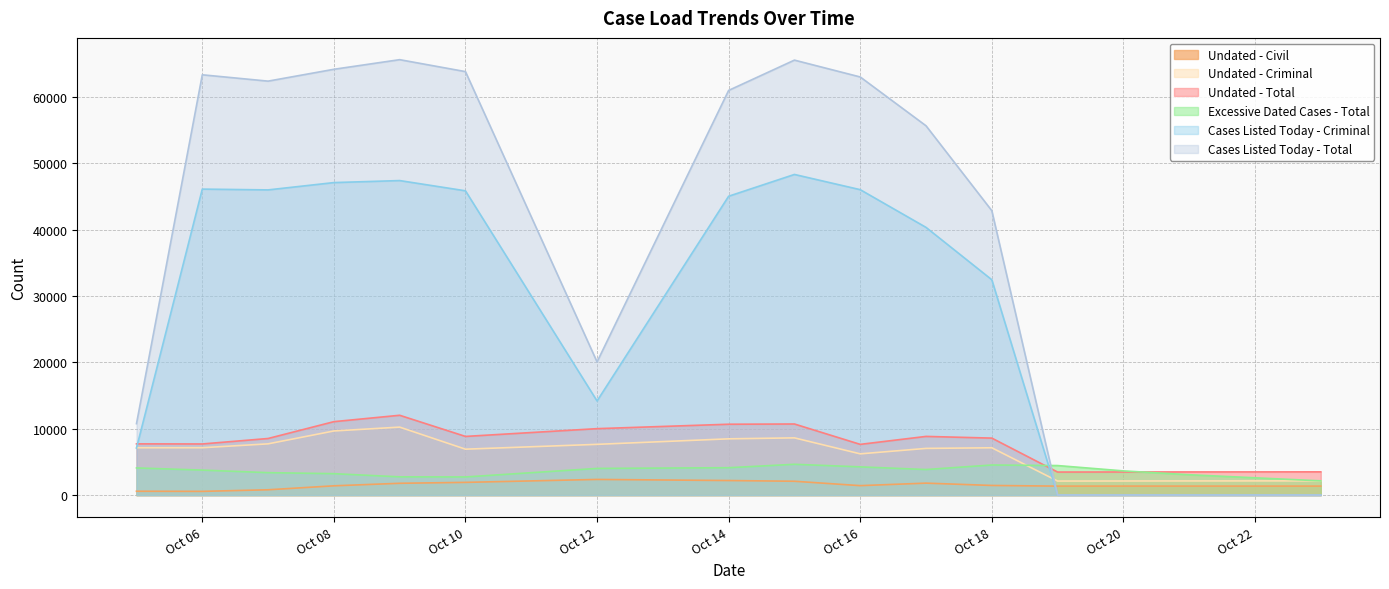

The value of Undated - Criminal at Oct 20 is 2128. True or false?

True